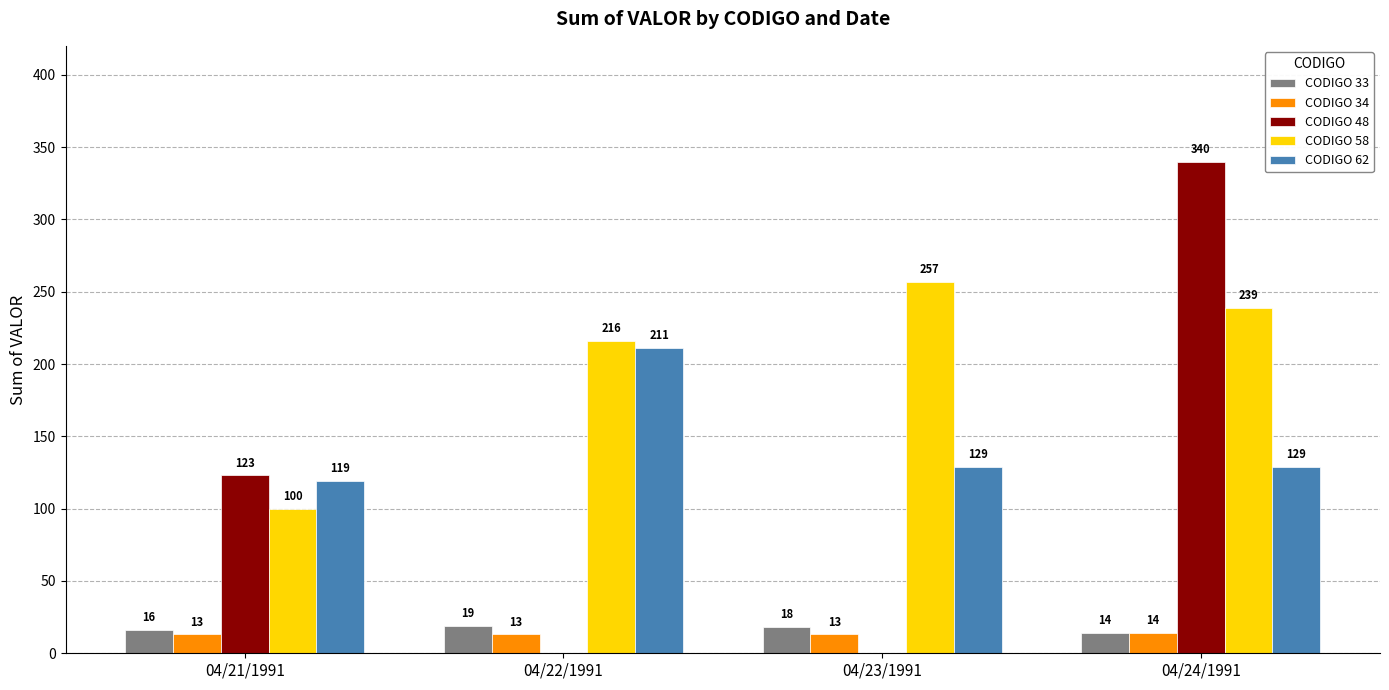

How many values in CODIGO 48 are above zero?

2